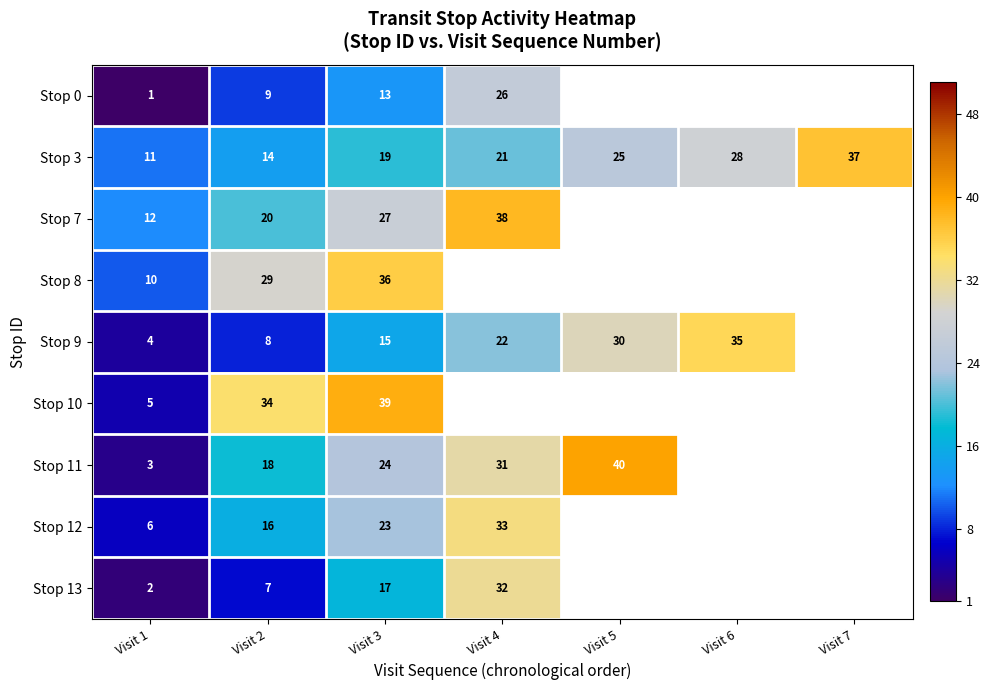

Which has a higher value, Visit 3 or Visit 4?

Visit 4